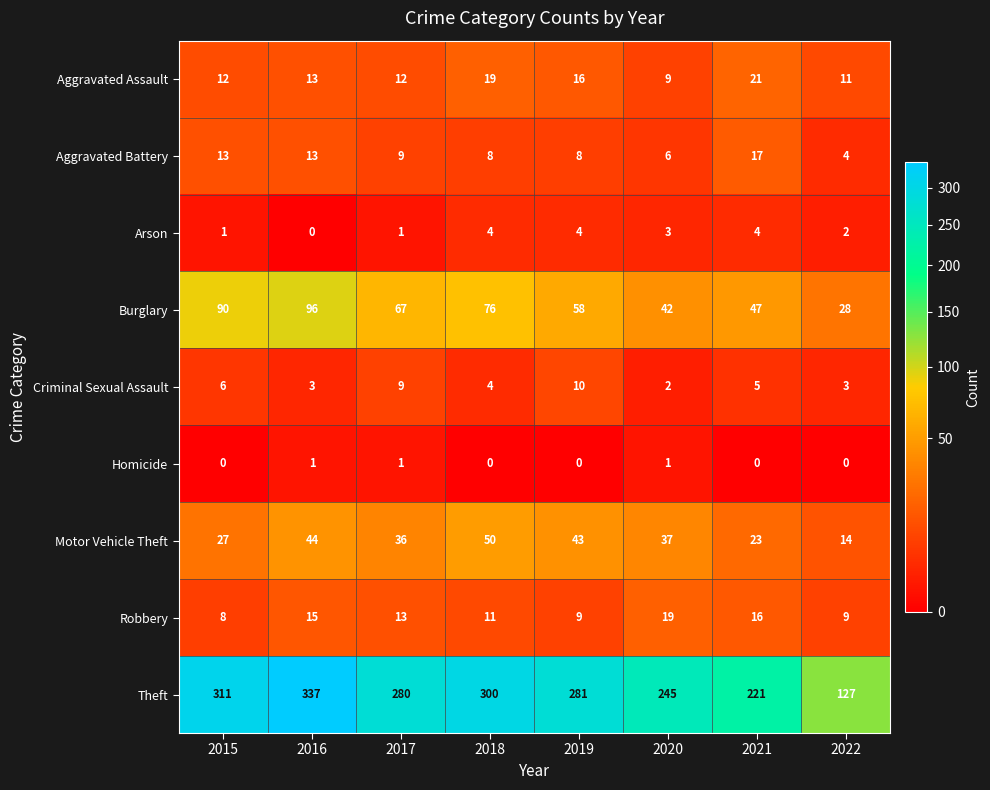

What is the greatest value displayed?

337